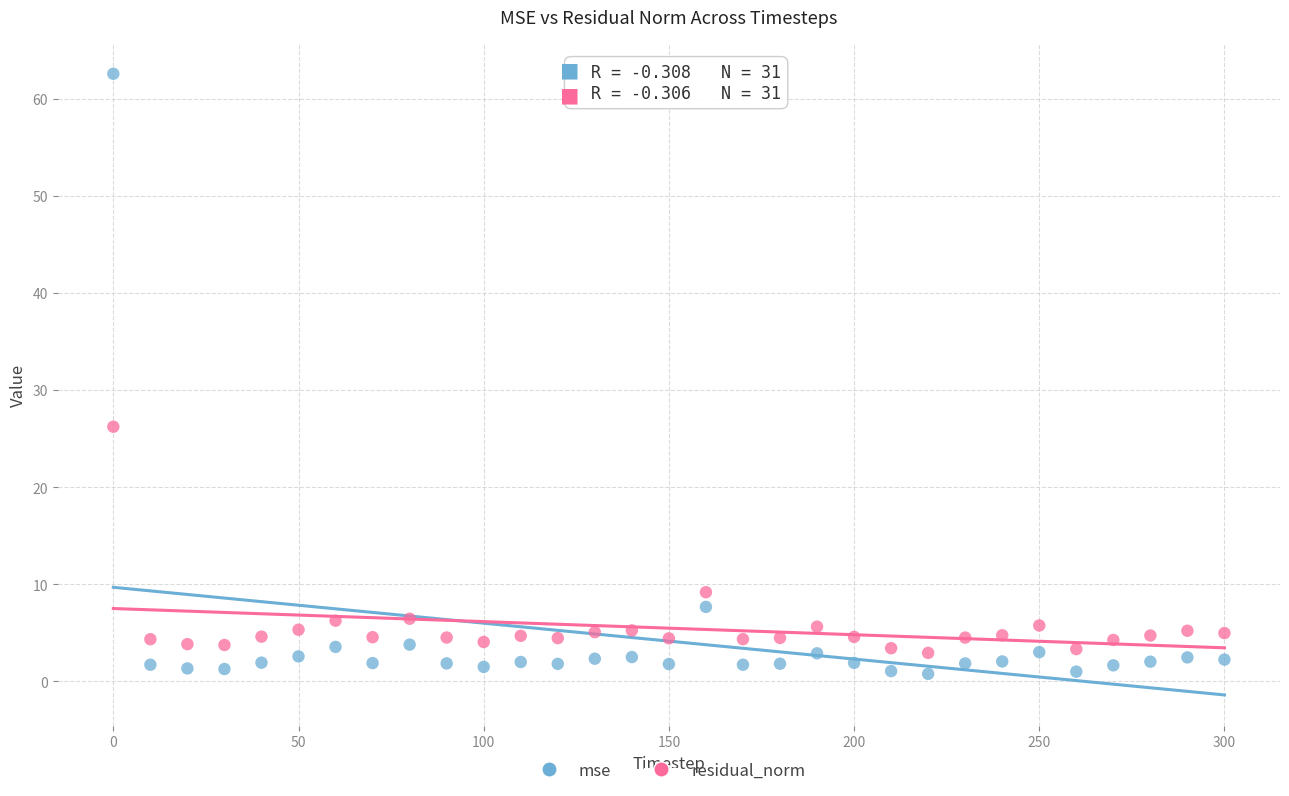

Which series reaches the maximum Y coordinate?

mse